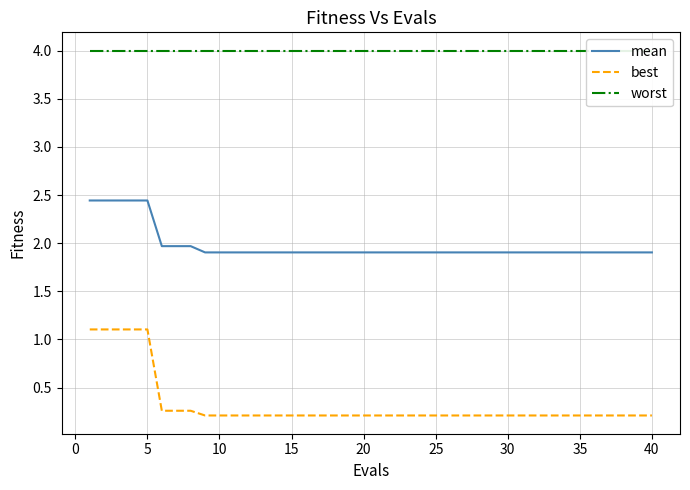

True or false: best and mean intersect in this chart.

False